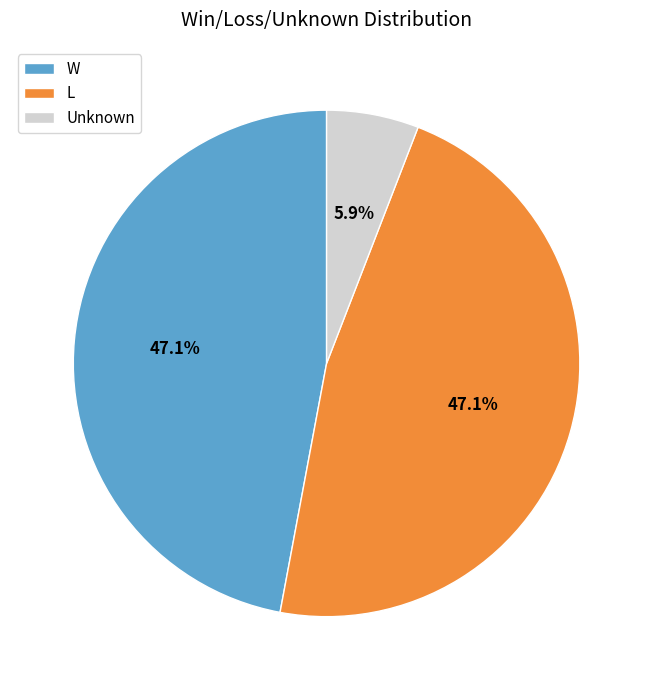

Does Unknown account for over 50% of the chart?

No